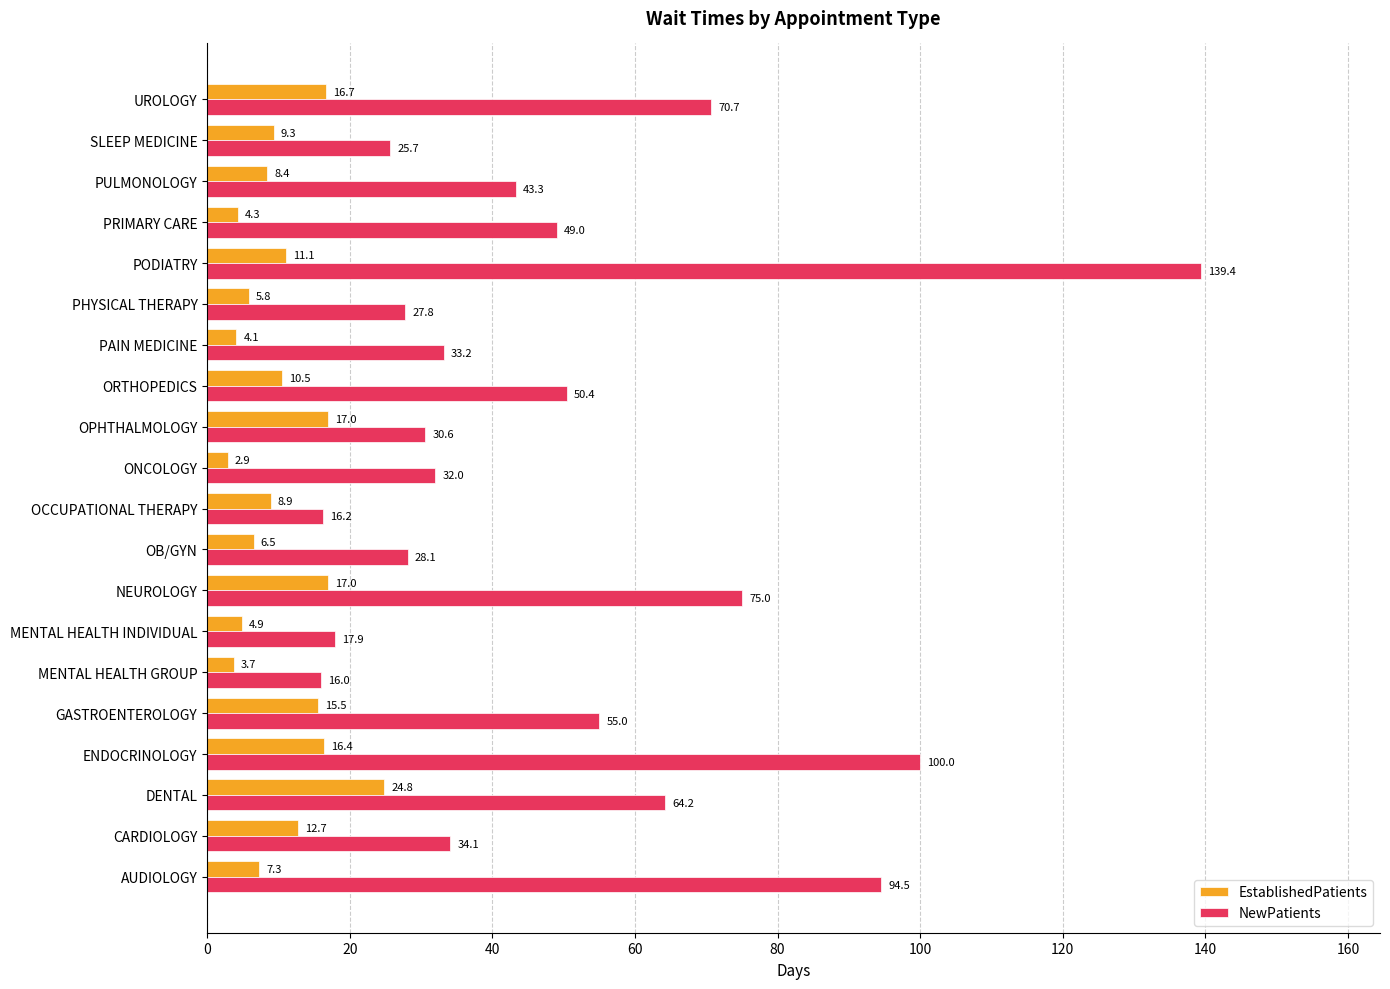

The value of NewPatients at ONCOLOGY is 19.8. True or false?

False